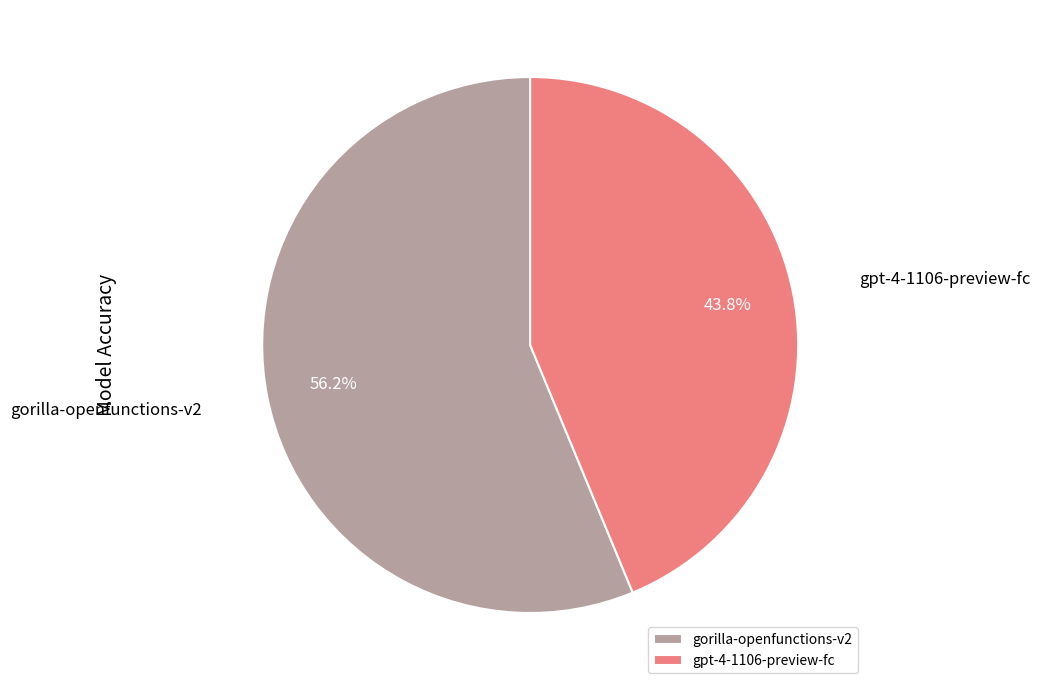

Is it true that gpt-4-1106-preview-fc is 56% of the pie?

False